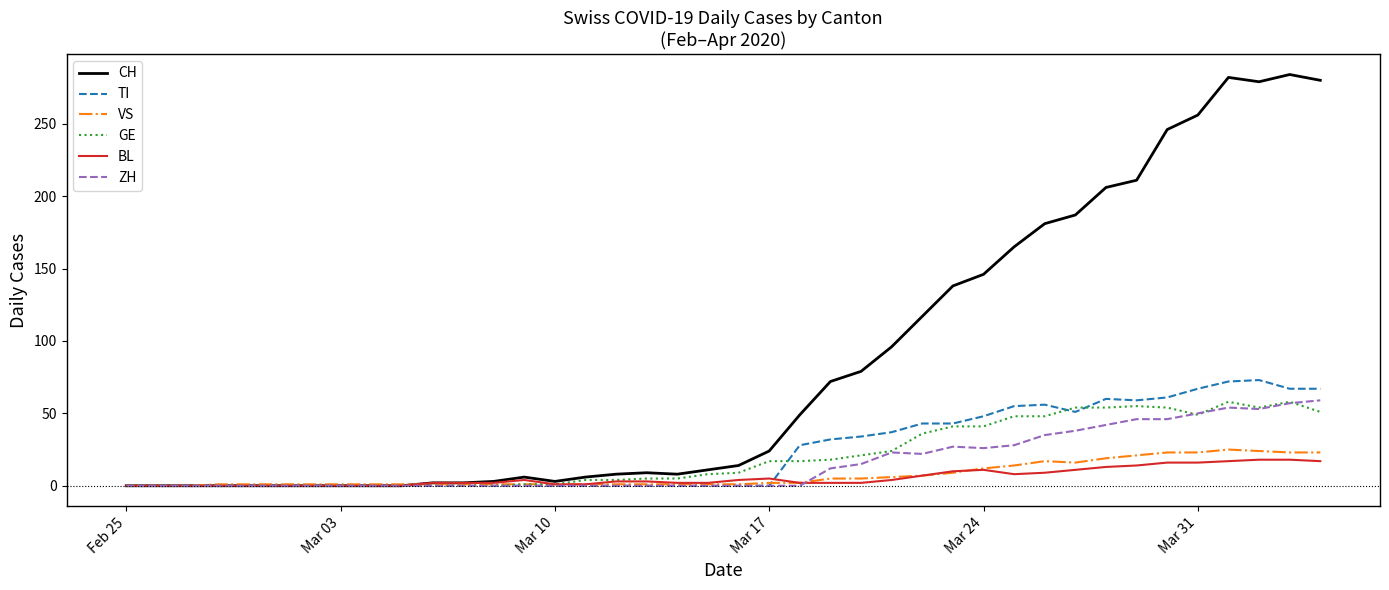

What are all the series names shown in the legend?

CH, TI, VS, GE, BL, ZH